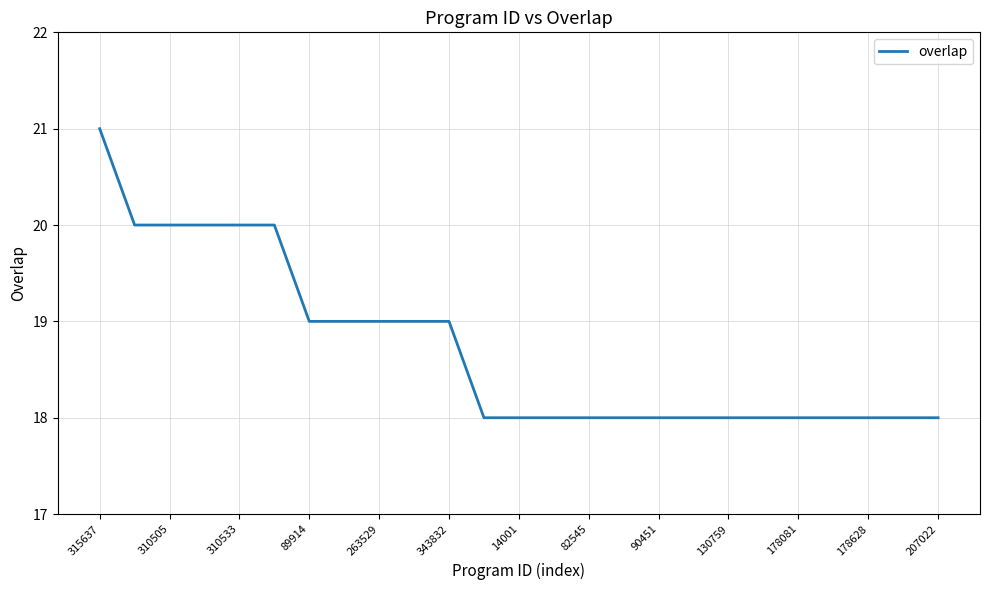

What is the smallest value displayed?

18